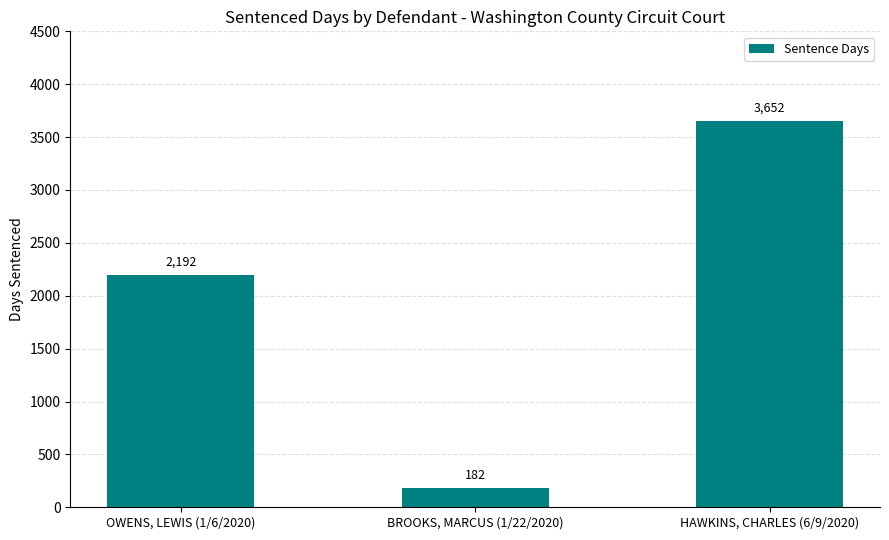

What value does the data have at BROOKS, MARCUS (1/22/2020), to the nearest 50?

200